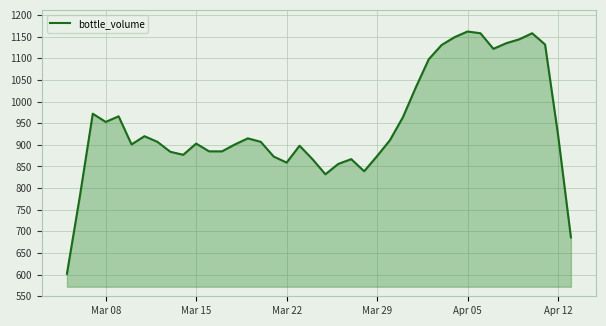

What is the maximum value shown in the chart?

1162